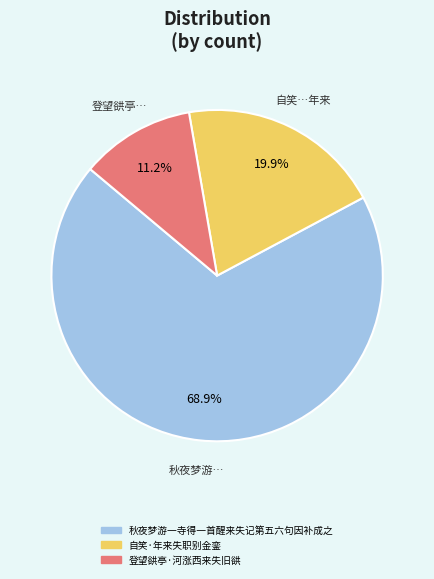

Does 秋夜梦游一寺得一首醒来失记第五六句因补成之 represent more than half of the total?

Yes